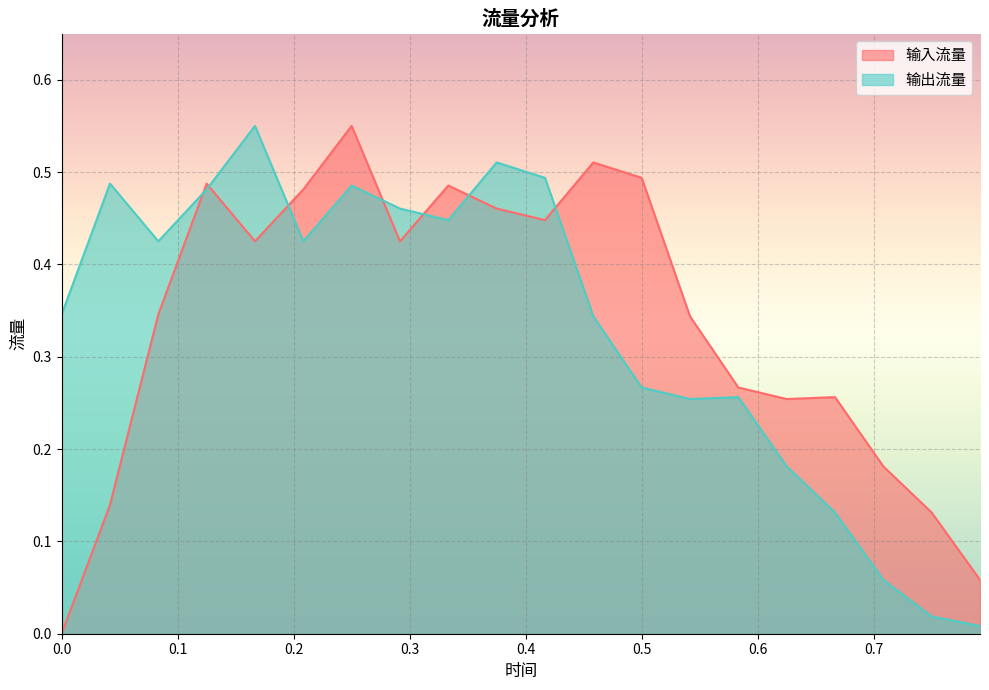

True or false: 输入流量 has a value of 0.6 at 0.25.

True